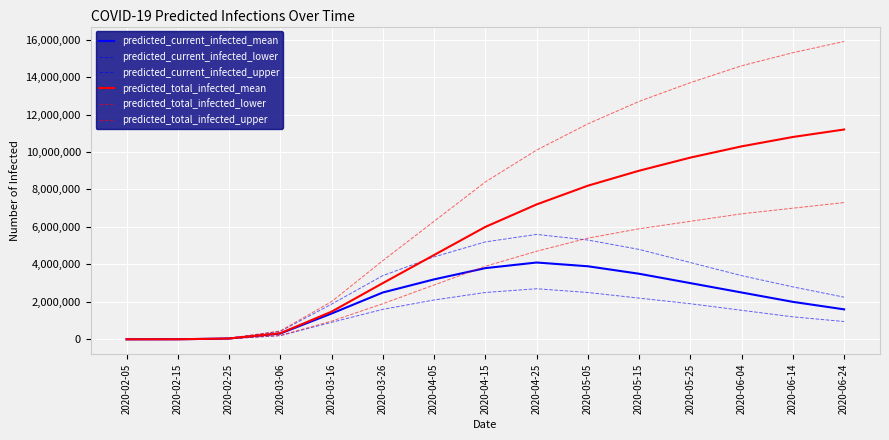

Does the chart display data point markers on the line(s)?

No